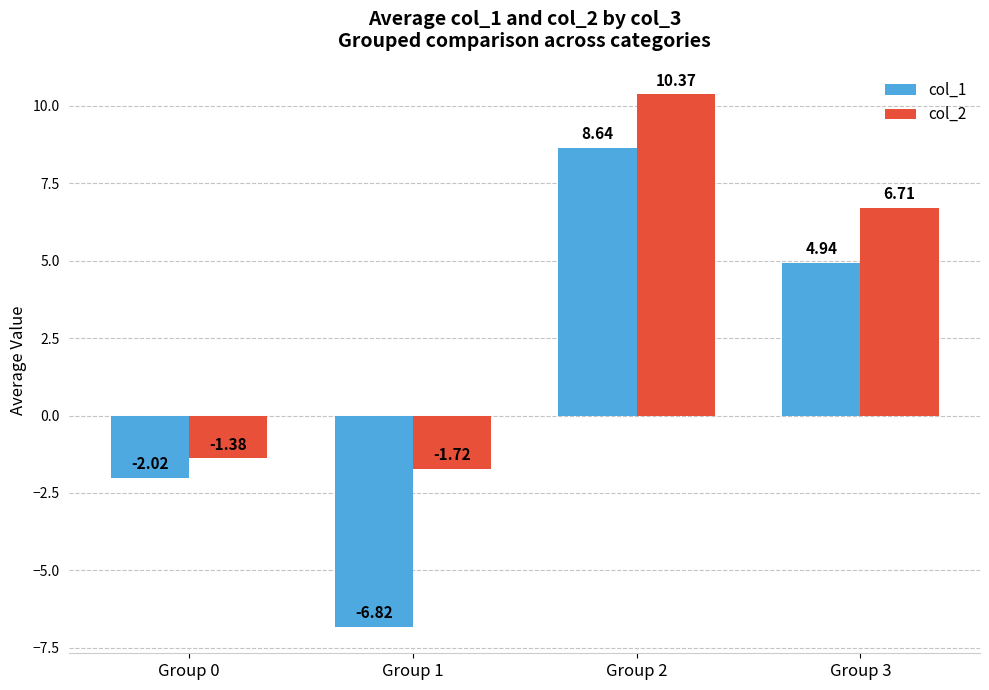

How many values in col_1 are above zero?

2